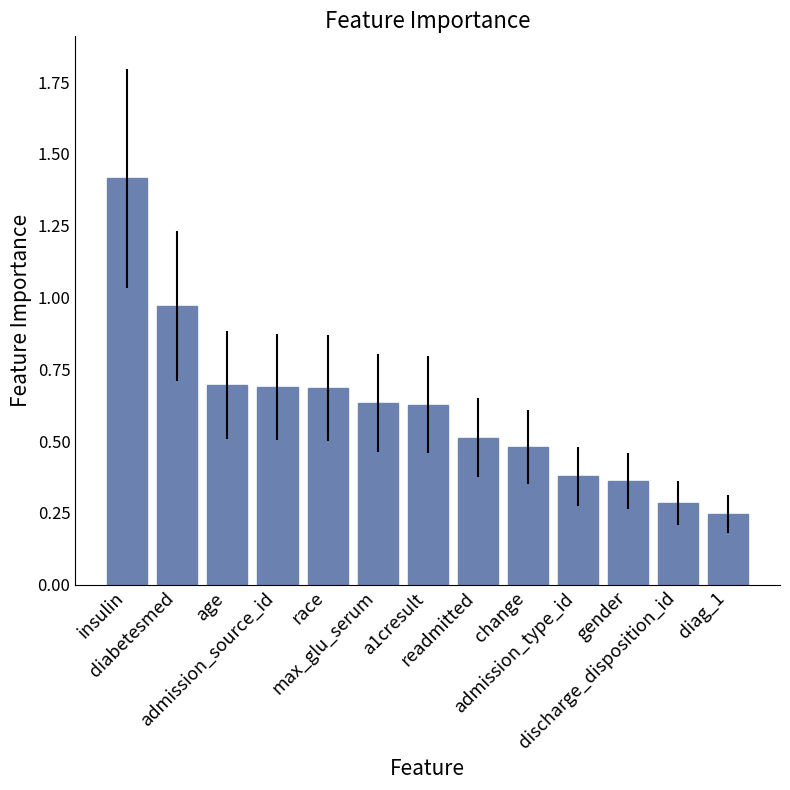

Between admission_source_id and diabetesmed, which is larger?

diabetesmed